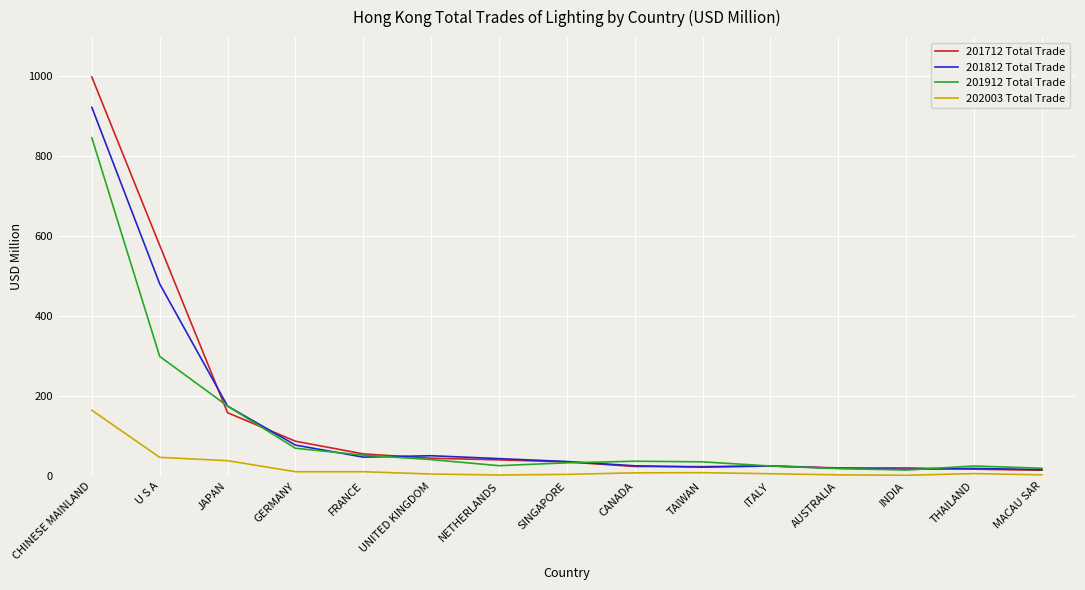

What position from the right is TAIWAN?

6